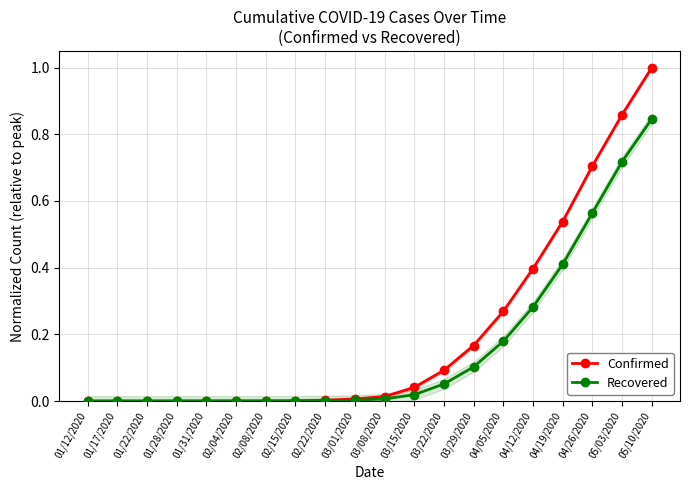

How many data points in Recovered are above 0?

18